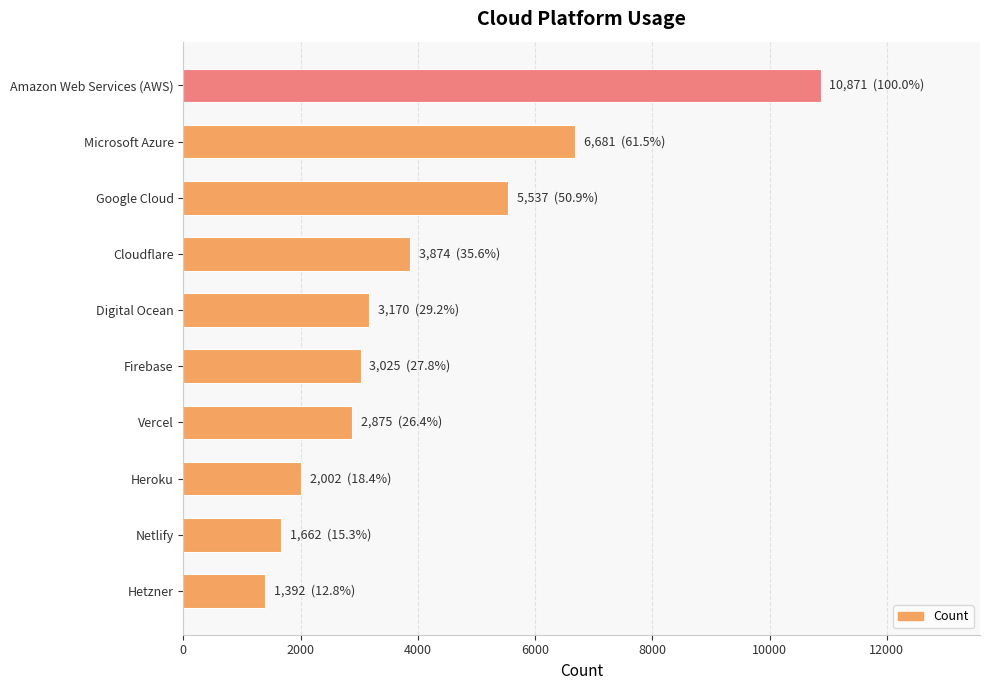

Rank the categories by value from highest to lowest.

Amazon Web Services (AWS), Microsoft Azure, Google Cloud, Cloudflare, Digital Ocean, Firebase, Vercel, Heroku, Netlify, Hetzner